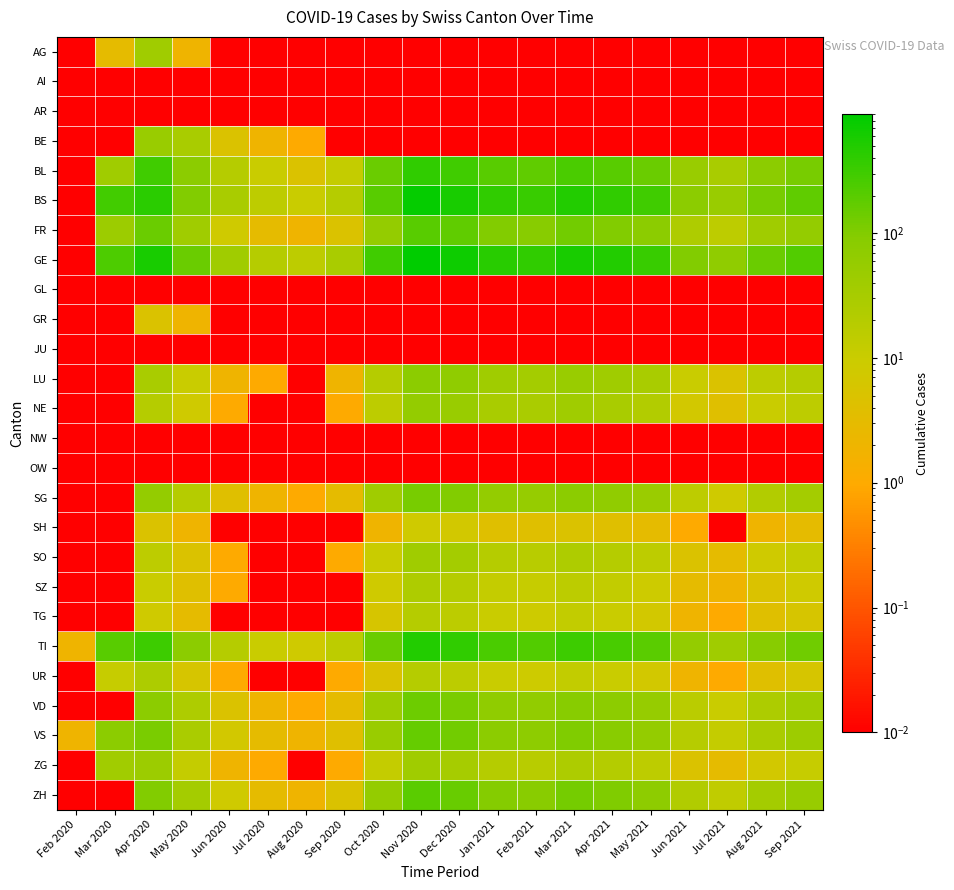

Which category has the lowest value across all series?

Feb 2020